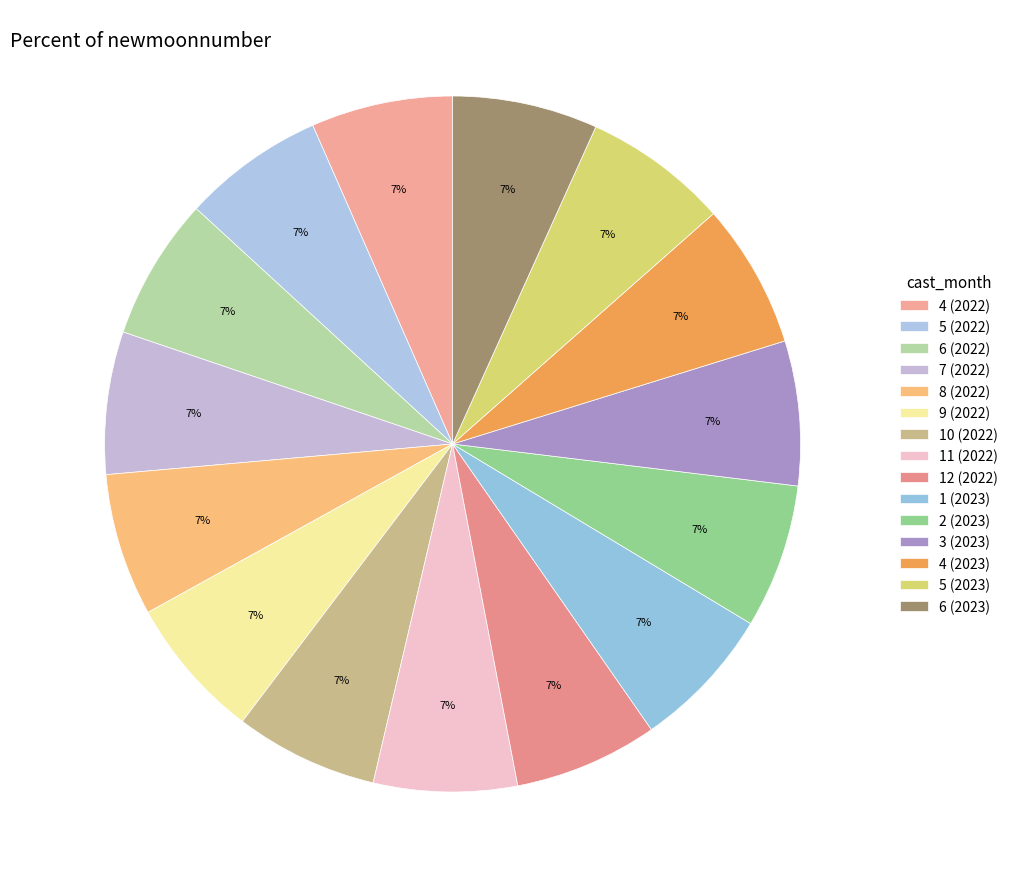

Between 7 (2022) and 11 (2022), which is larger?

11 (2022)